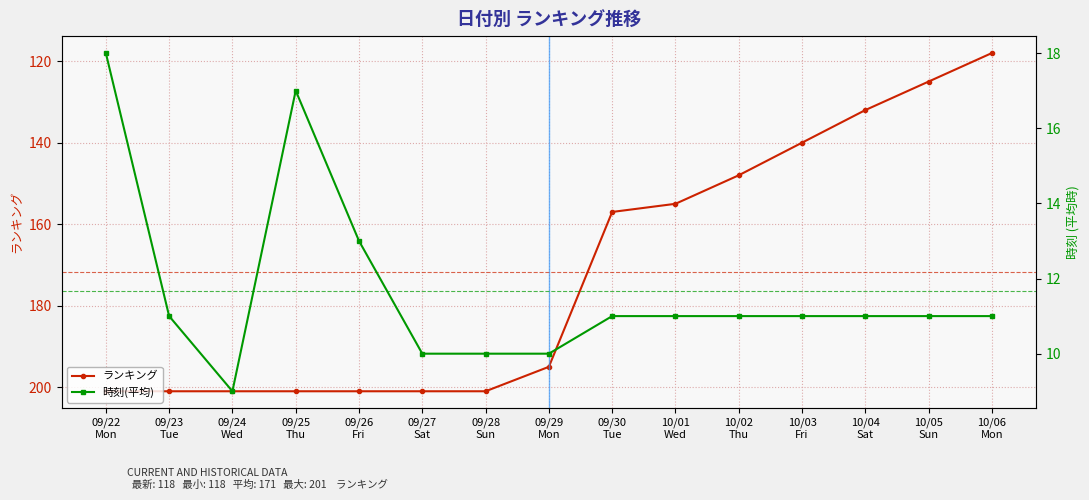

Where is ランキング nearest to the value 159?

09/30
Tue